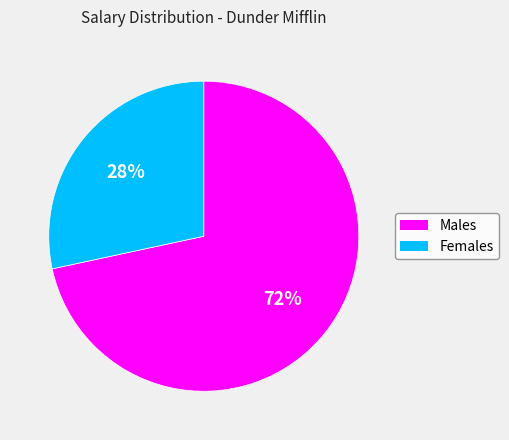

How many slices are in this pie chart?

2